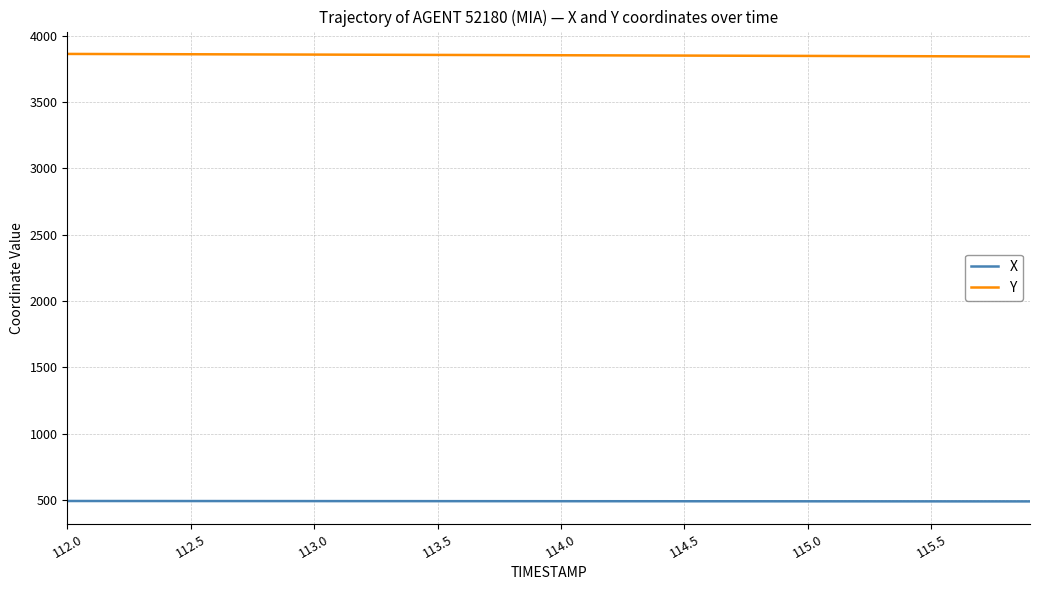

Is this an area chart (filled region under the line)?

No